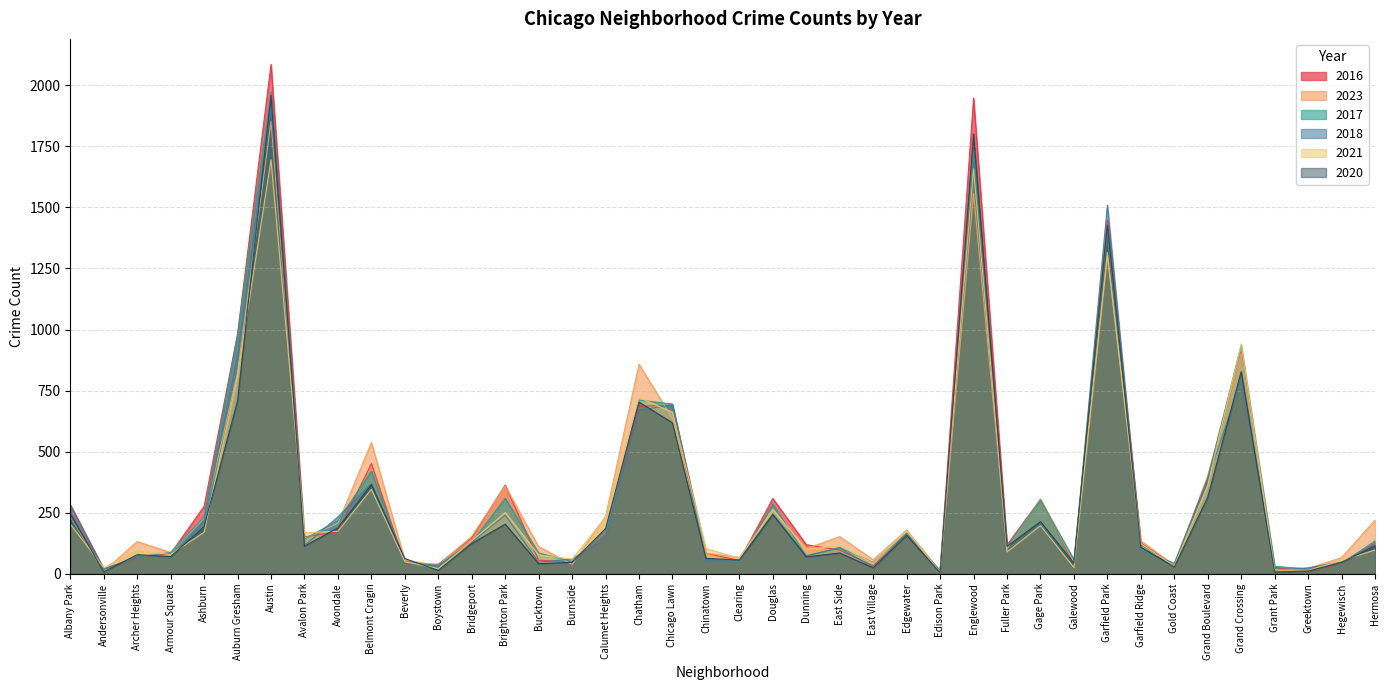

Reading left to right, what are all the values shown in this chart?

2023: Albany Park=233	Andersonville=11	Archer Heights=132	Armour Square=87	Ashburn=227	Auburn Gresham=823	Austin=1852	Avalon Park=144	Avondale=207	Belmont Cragin=538	Beverly=56	Boystown=35	Bridgeport=153	Brighton Park=359	Bucktown=111	Burnside=38	Calumet Heights=235	Chatham=858	Chicago Lawn=635	Chinatown=84	Clearing=67	Douglas=265	Dunning=103	East Side=152	East Village=57	Edgewater=179	Edison Park=10	Englewood=1558	Fuller Park=102	Gage Park=306	Galewood=48	Garfield Park=1316	Garfield Ridge=135	Gold Coast=35	Grand Boulevard=403	Grand Crossing=902	Grant Park=16	Greektown=22	Hegewisch=66	Hermosa=220
2017: Albany Park=235	Andersonville=17	Archer Heights=69	Armour Square=87	Ashburn=233	Auburn Gresham=978	Austin=1972	Avalon Park=142	Avondale=218	Belmont Cragin=420	Beverly=46	Boystown=33	Bridgeport=128	Brighton Park=309	Bucktown=85	Burnside=50	Calumet Heights=162	Chatham=711	Chicago Lawn=695	Chinatown=63	Clearing=49	Douglas=285	Dunning=72	East Side=108	East Village=46	Edgewater=166	Edison Park=12	Englewood=1726	Fuller Park=110	Gage Park=301	Galewood=58	Garfield Park=1401	Garfield Ridge=119	Gold Coast=31	Grand Boulevard=392	Grand Crossing=936	Grant Park=30	Greektown=20	Hegewisch=43	Hermosa=134
2016: Albany Park=282	Andersonville=20	Archer Heights=65	Armour Square=83	Ashburn=276	Auburn Gresham=983	Austin=2086	Avalon Park=151	Avondale=172	Belmont Cragin=451	Beverly=40	Boystown=39	Bridgeport=147	Brighton Park=363	Bucktown=55	Burnside=49	Calumet Heights=157	Chatham=686	Chicago Lawn=690	Chinatown=84	Clearing=54	Douglas=308	Dunning=119	East Side=97	East Village=32	Edgewater=162	Edison Park=12	Englewood=1948	Fuller Park=118	Gage Park=305	Galewood=42	Garfield Park=1448	Garfield Ridge=126	Gold Coast=33	Grand Boulevard=384	Grand Crossing=908	Grant Park=26	Greektown=11	Hegewisch=42	Hermosa=124
2018: Albany Park=281	Andersonville=19	Archer Heights=69	Armour Square=69	Ashburn=218	Auburn Gresham=898	Austin=1912	Avalon Park=115	Avondale=233	Belmont Cragin=369	Beverly=41	Boystown=34	Bridgeport=129	Brighton Park=240	Bucktown=47	Burnside=60	Calumet Heights=145	Chatham=670	Chicago Lawn=691	Chinatown=52	Clearing=55	Douglas=246	Dunning=74	East Side=105	East Village=26	Edgewater=164	Edison Park=9	Englewood=1672	Fuller Park=87	Gage Park=205	Galewood=42	Garfield Park=1509	Garfield Ridge=94	Gold Coast=43	Grand Boulevard=388	Grand Crossing=794	Grant Park=15	Greektown=24	Hegewisch=49	Hermosa=117
2020: Albany Park=246	Andersonville=8	Archer Heights=78	Armour Square=70	Ashburn=193	Auburn Gresham=708	Austin=1959	Avalon Park=113	Avondale=188	Belmont Cragin=365	Beverly=62	Boystown=14	Bridgeport=124	Brighton Park=203	Bucktown=41	Burnside=47	Calumet Heights=185	Chatham=703	Chicago Lawn=618	Chinatown=63	Clearing=56	Douglas=242	Dunning=69	East Side=85	East Village=24	Edgewater=157	Edison Park=5	Englewood=1801	Fuller Park=112	Gage Park=213	Galewood=43	Garfield Park=1426	Garfield Ridge=109	Gold Coast=28	Grand Boulevard=313	Grand Crossing=828	Grant Park=7	Greektown=11	Hegewisch=46	Hermosa=114
2021: Albany Park=203	Andersonville=25	Archer Heights=94	Armour Square=79	Ashburn=170	Auburn Gresham=811	Austin=1695	Avalon Park=168	Avondale=174	Belmont Cragin=346	Beverly=49	Boystown=21	Bridgeport=134	Brighton Park=251	Bucktown=77	Burnside=60	Calumet Heights=231	Chatham=722	Chicago Lawn=661	Chinatown=103	Clearing=63	Douglas=262	Dunning=100	East Side=114	East Village=43	Edgewater=175	Edison Park=6	Englewood=1659	Fuller Park=89	Gage Park=197	Galewood=25	Garfield Park=1302	Garfield Ridge=123	Gold Coast=31	Grand Boulevard=363	Grand Crossing=941	Grant Park=15	Greektown=14	Hegewisch=54	Hermosa=97